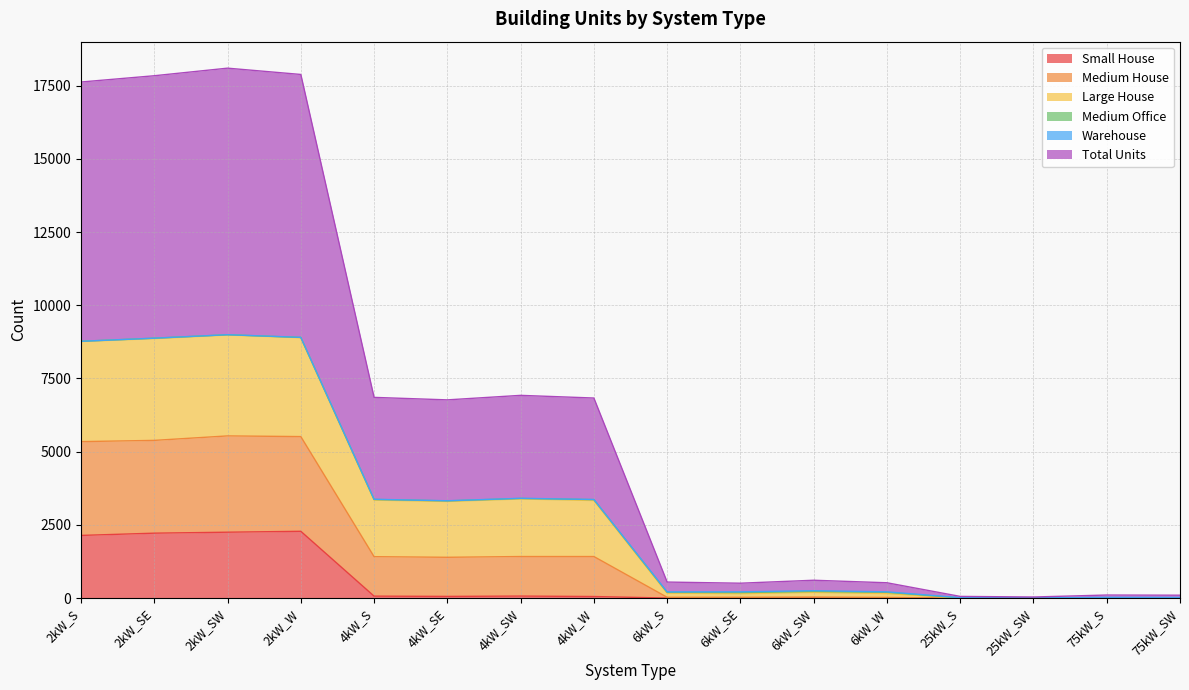

Between 2kW_SE and 2kW_W, which is larger?

2kW_W